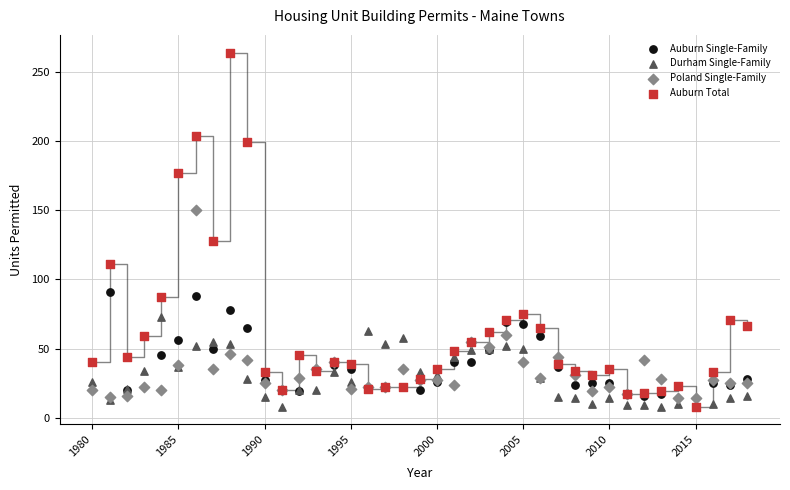

Which series reaches the maximum Y coordinate?

Auburn Total